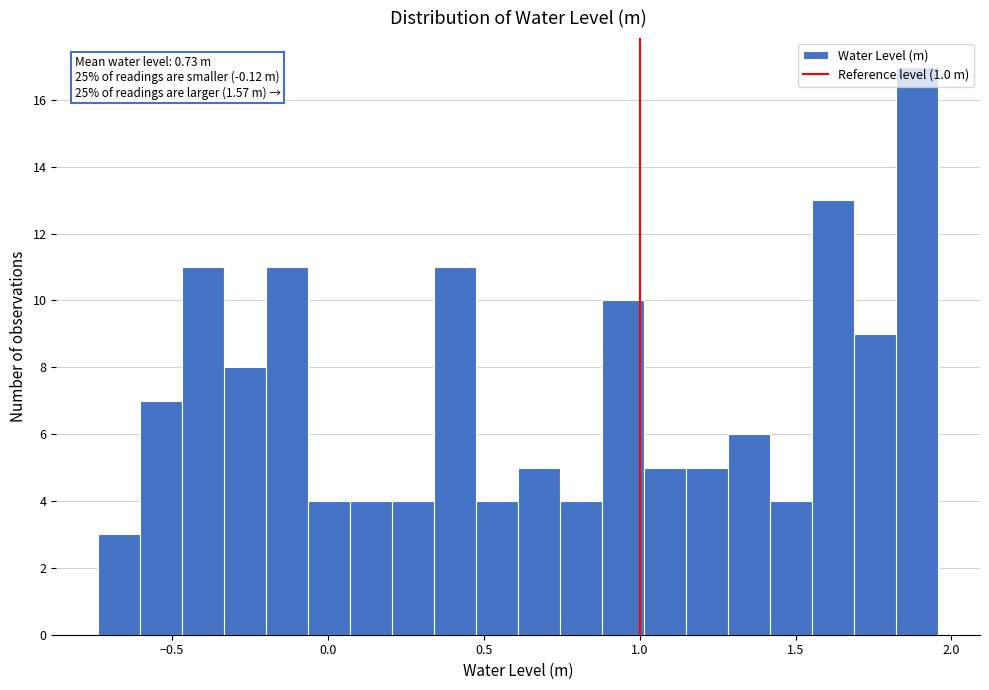

Around what value on the x-axis is the tallest bar? Give the approximate position of its centre, as read against the axis.

1.90